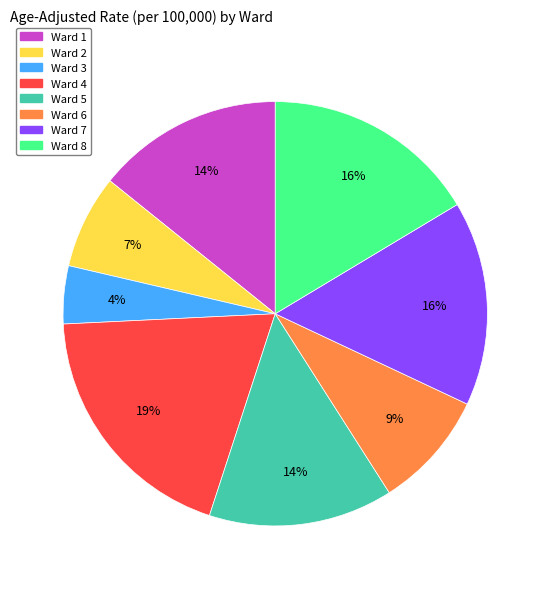

Count the number of slices in the pie.

8